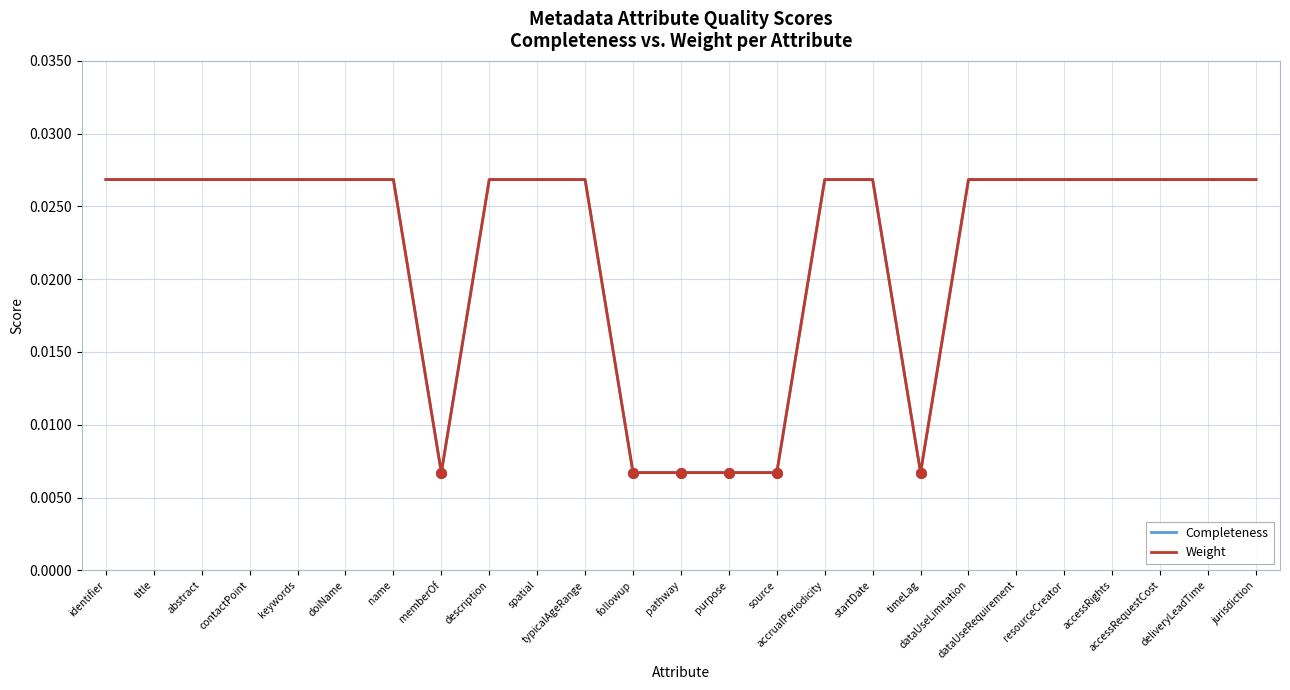

Does the chart display data point markers on the line(s)?

No